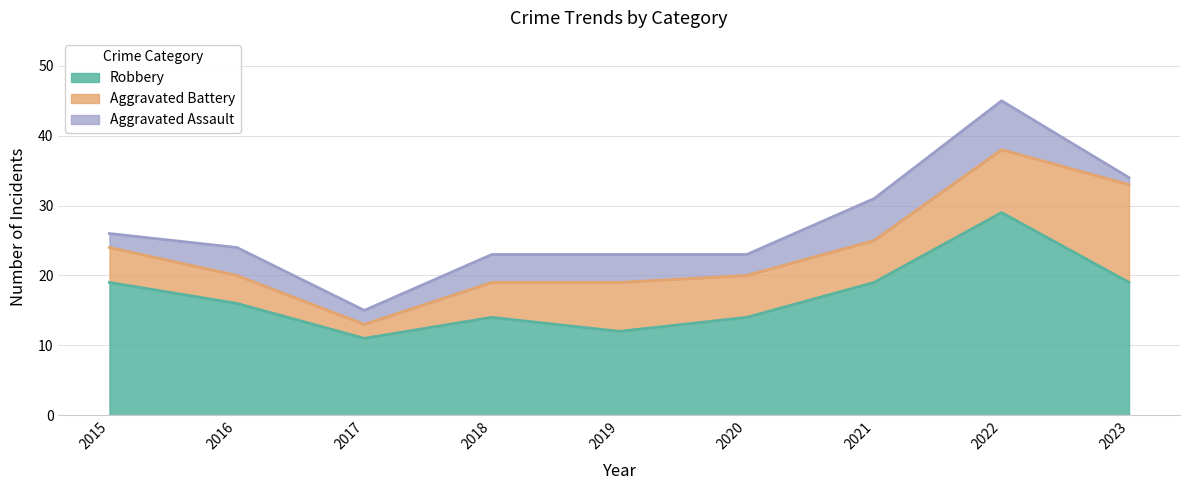

How many categories are shown in the chart?

9